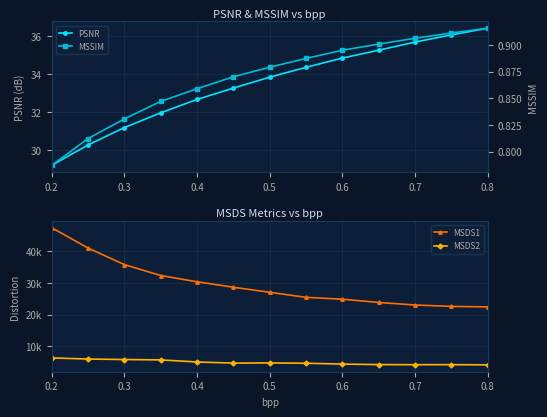

What is the minimum value for MSSIM?

0.8